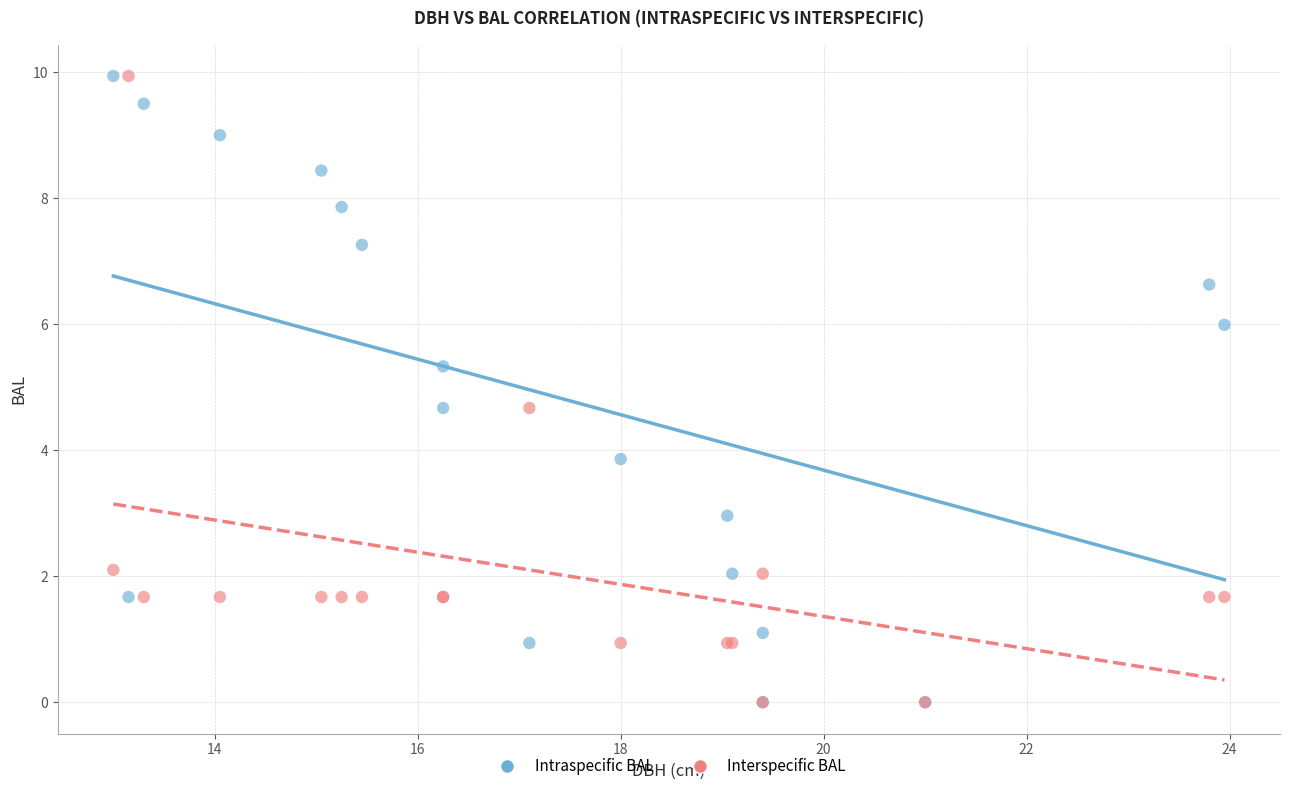

What are all the series names shown in the legend?

Intraspecific BAL, Interspecific BAL